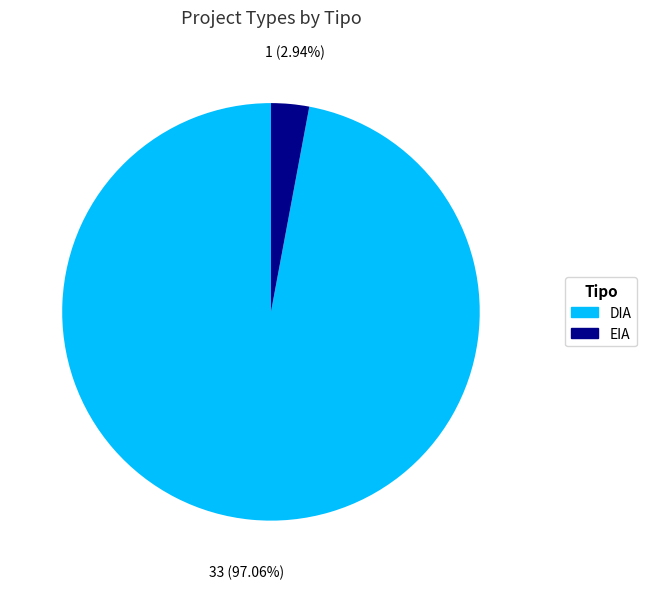

Does DIA represent more than half of the total?

Yes